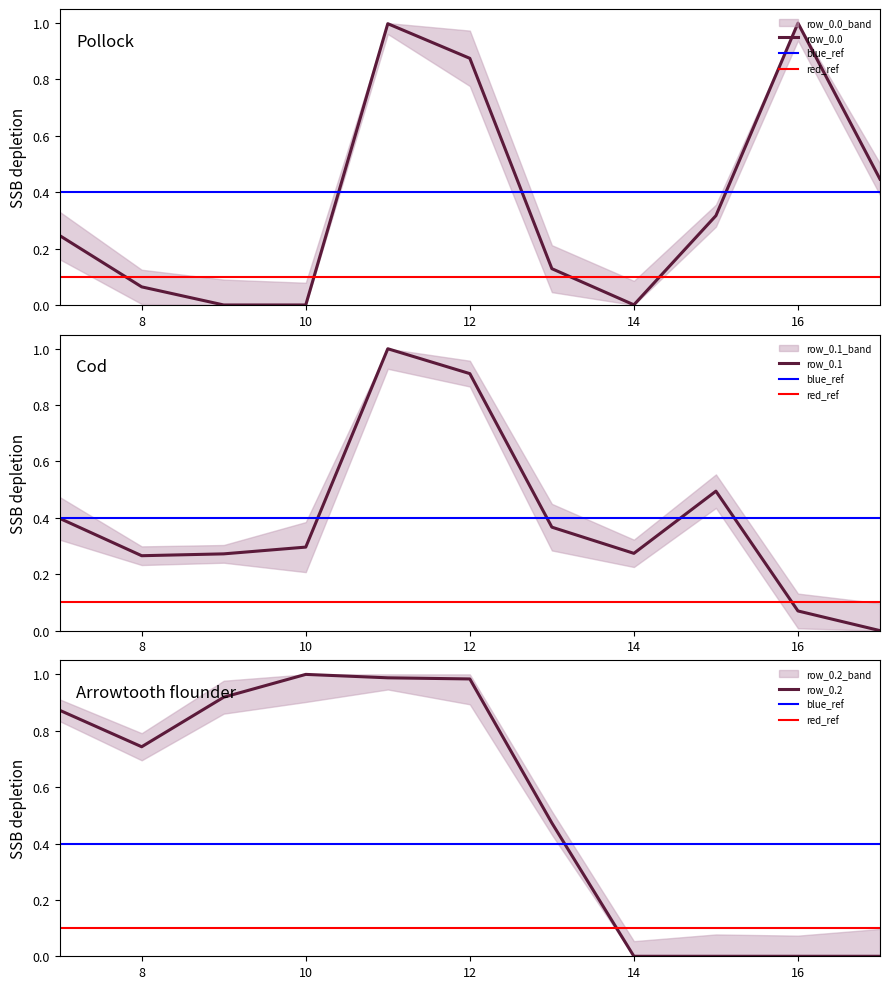

The value of row_0.1 at 13 is 0.4. True or false?

True